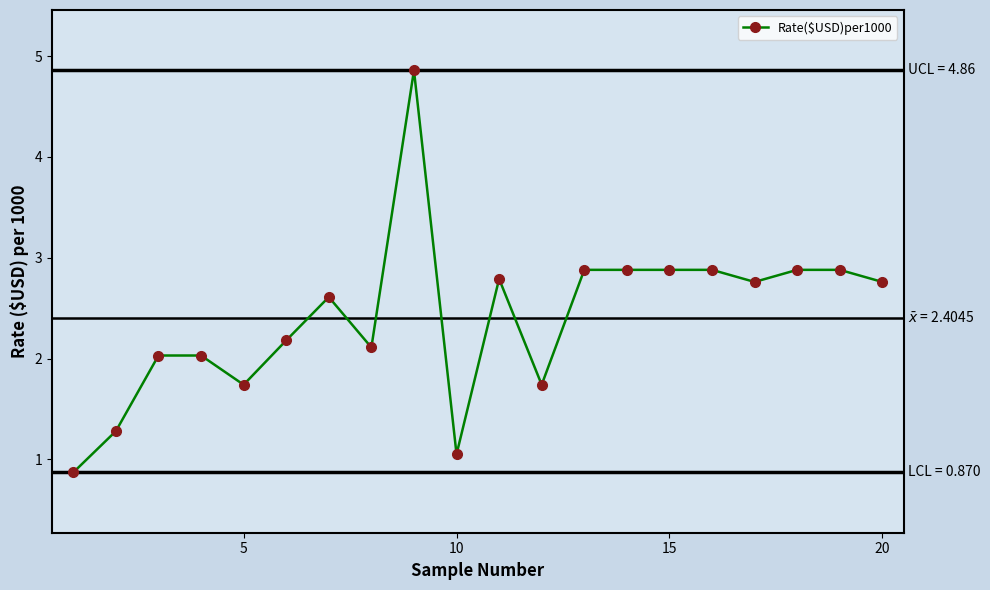

True or false: there are more than 0 points higher than both neighbors.

True